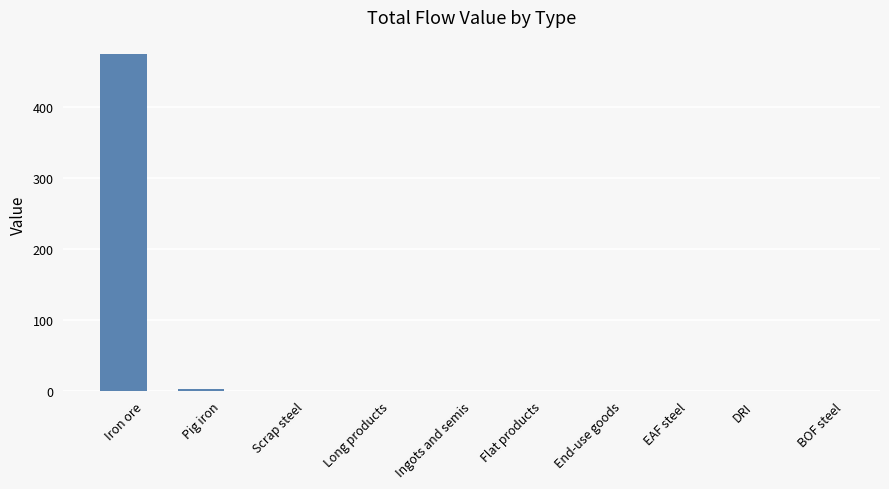

The value at Scrap steel is -251.0. True or false?

False